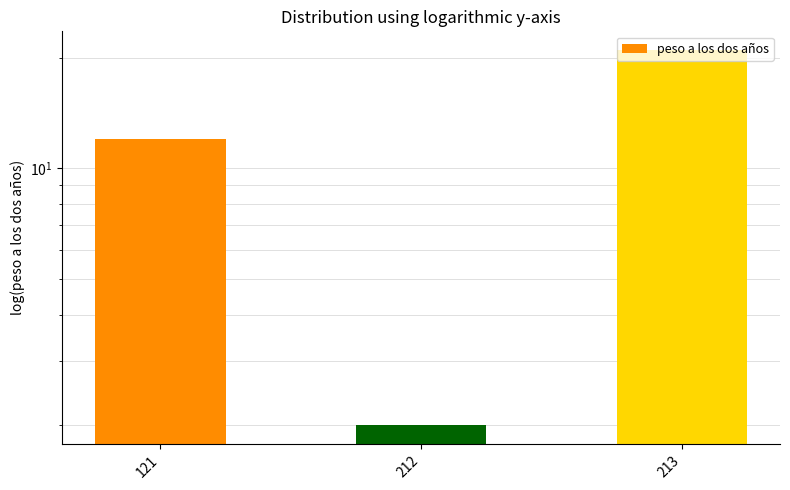

Rank the categories by value from lowest to highest.

212, 121, 213